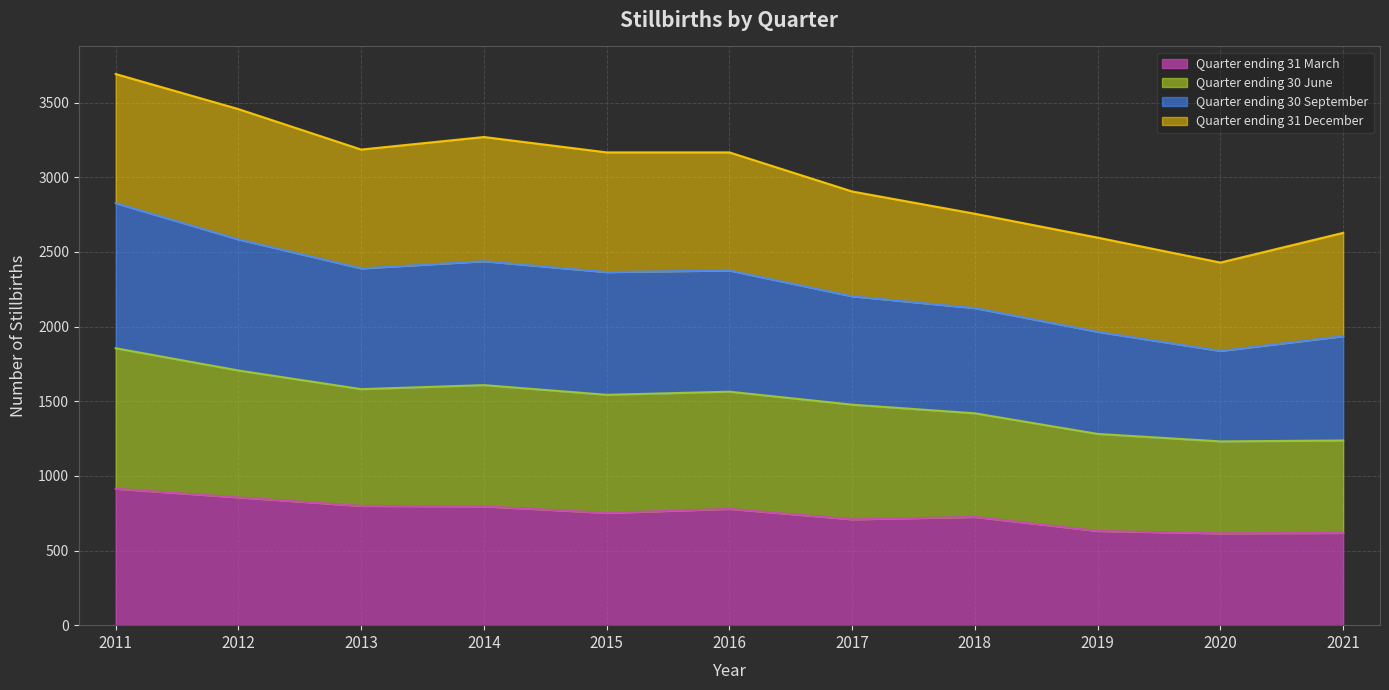

What is the value of the Quarter ending 30 June point at the 6th from the left?

1564